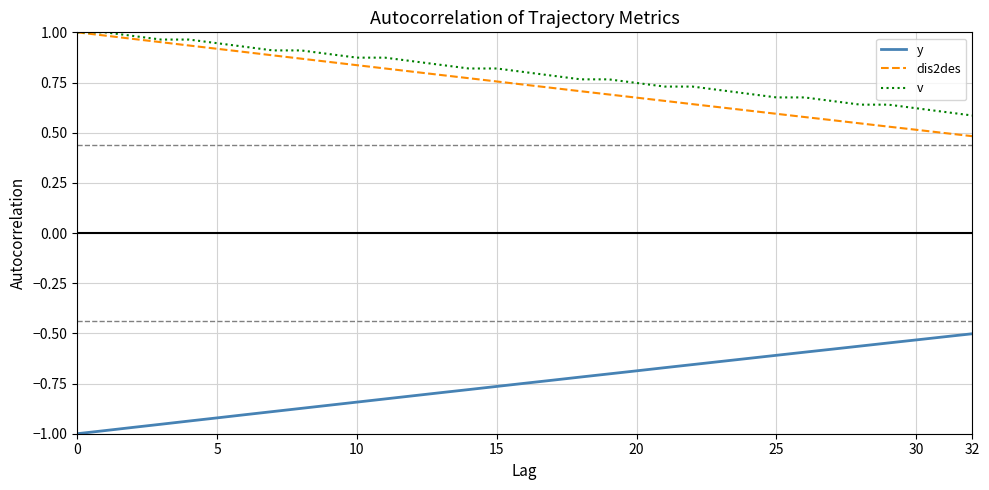

Which series has the largest total across all categories?

v